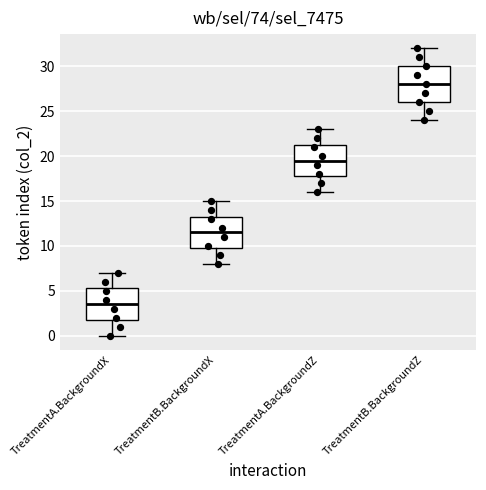

Reading left to right, transcribe this box plot: for each box, give where its median line is, the range the box spans, and where its two whiskers end, as read against the y-axis. The values are not printed on the chart, so give them approximately, as read against the axis.

TreatmentA.BackgroundX: median 3.5, box 2.0 to 5.5, whiskers 0.0 to 7.0
TreatmentB.BackgroundX: median 11.5, box 10.0 to 13.5, whiskers 8.0 to 15.0
TreatmentA.BackgroundZ: median 19.5, box 18.0 to 21.5, whiskers 16.0 to 23.0
TreatmentB.BackgroundZ: median 28.0, box 26.0 to 30.0, whiskers 24.0 to 32.0